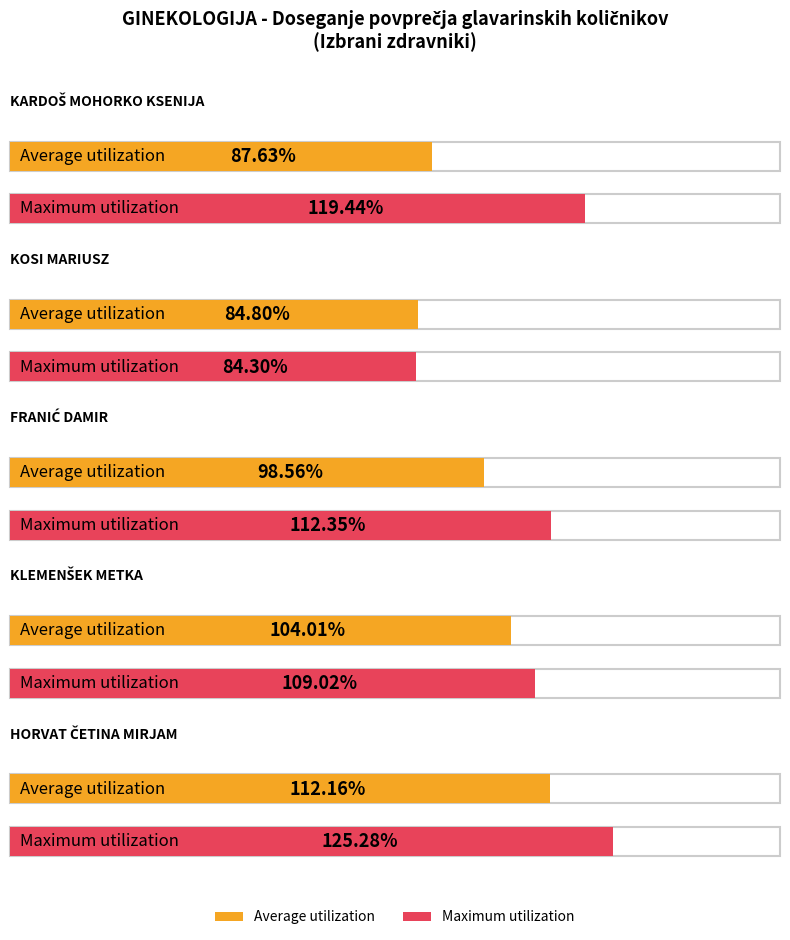

Reading left to right, list all the values displayed in this chart.

Average utilization: KARDOŠ MOHORKO KSENIJA=87.6	KOSI MARIUSZ=84.8	FRANIĆ DAMIR=98.6	KLEMENŠEK METKA=104.0	HORVAT ČETINA MIRJAM=112.2
Maximum utilization: KARDOŠ MOHORKO KSENIJA=119.4	KOSI MARIUSZ=84.3	FRANIĆ DAMIR=112.3	KLEMENŠEK METKA=109.0	HORVAT ČETINA MIRJAM=125.3